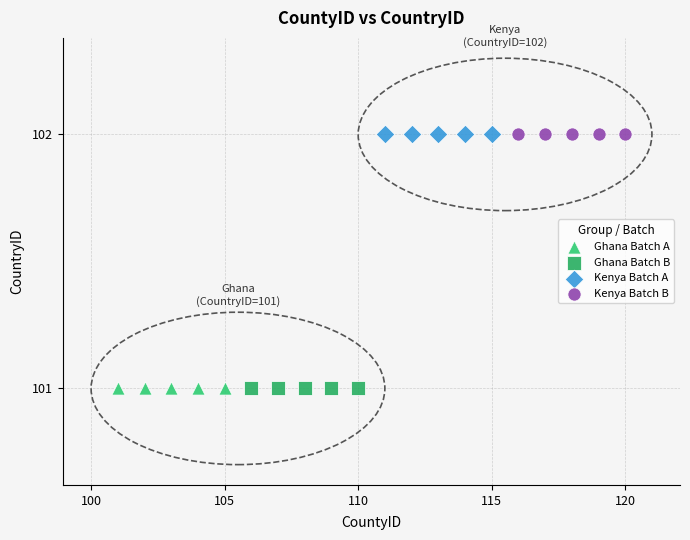

What are all the series names shown in the legend?

Ghana Batch A, Ghana Batch B, Kenya Batch A, Kenya Batch B